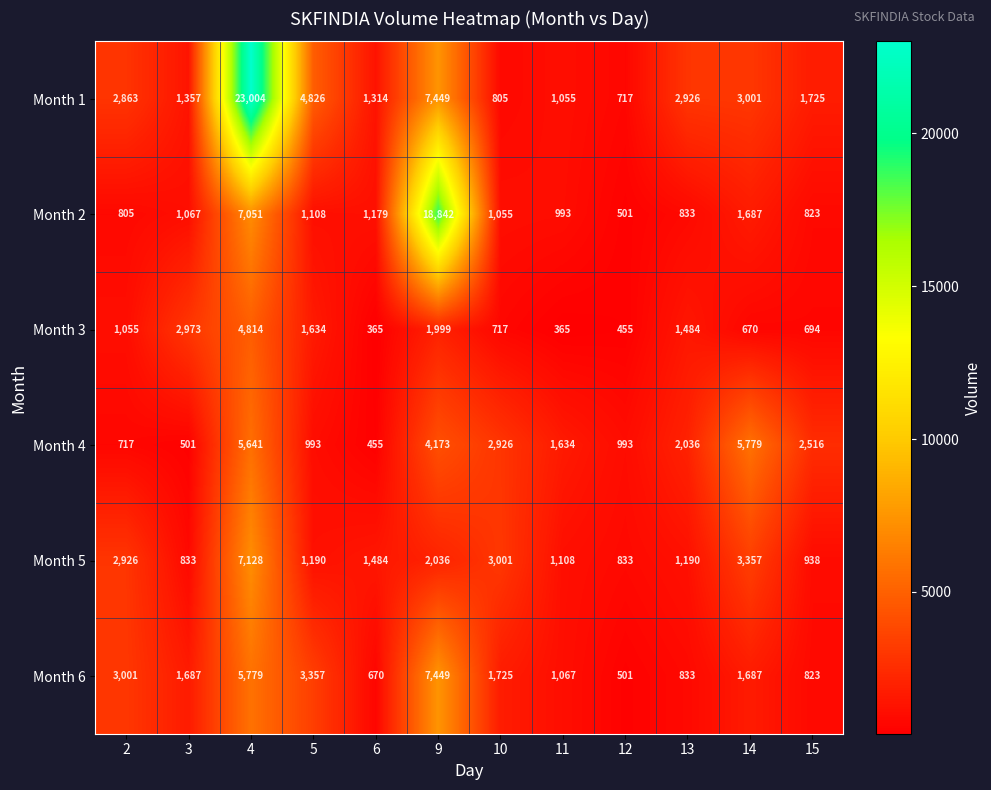

What is the maximum value shown in the chart?

23004